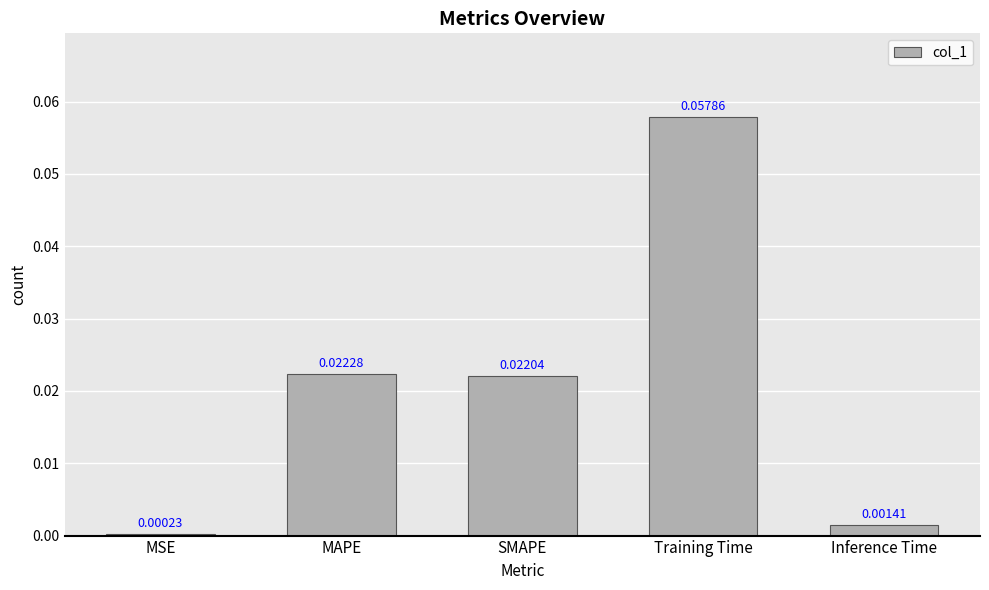

What is the label of the 2nd bar from the left?

MAPE